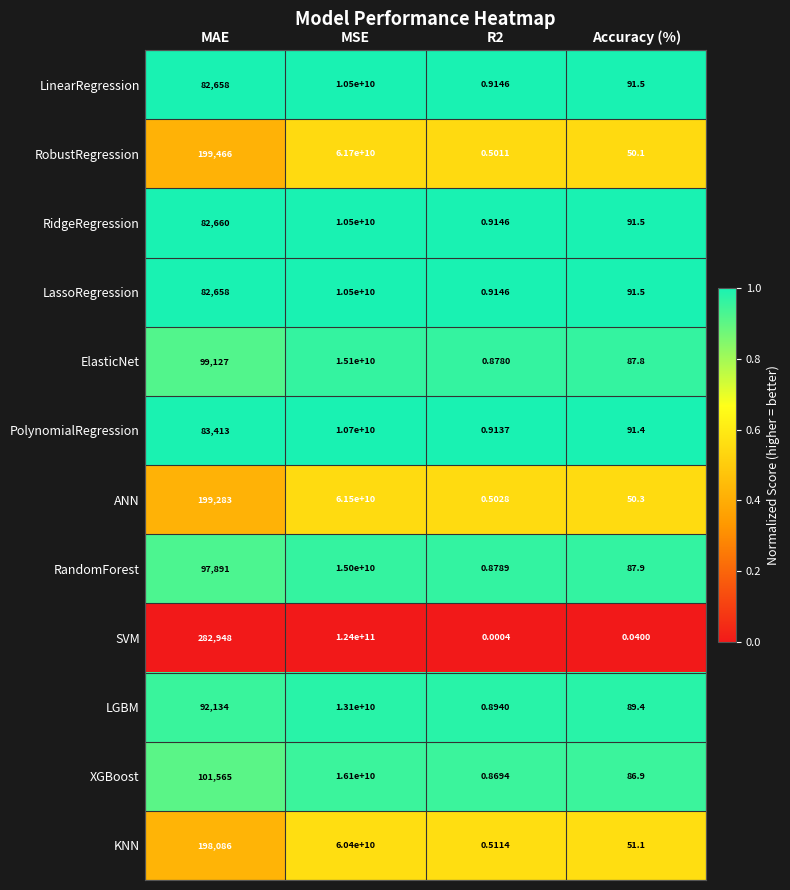

Between MAE and MSE, which series saw the biggest shift?

SVM